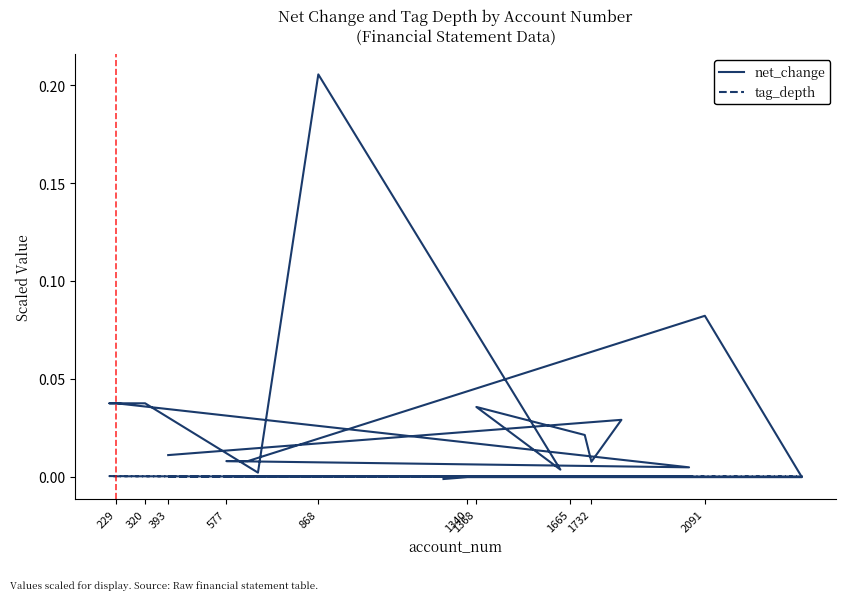

True or false: net_change and tag_depth cross at least once.

True